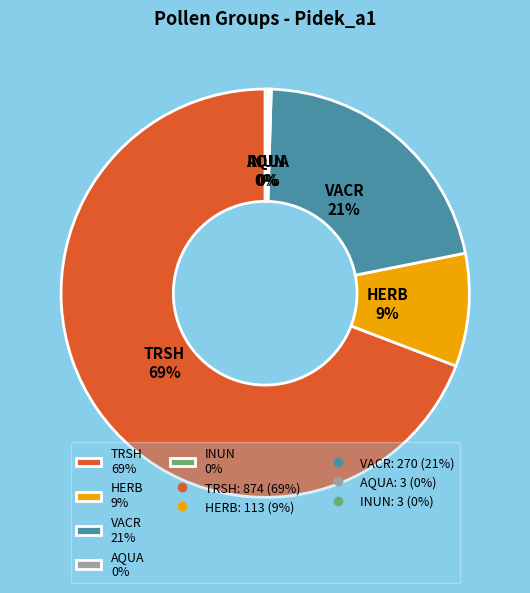

To the nearest percent, what percentage of the pie is HERB?

9%